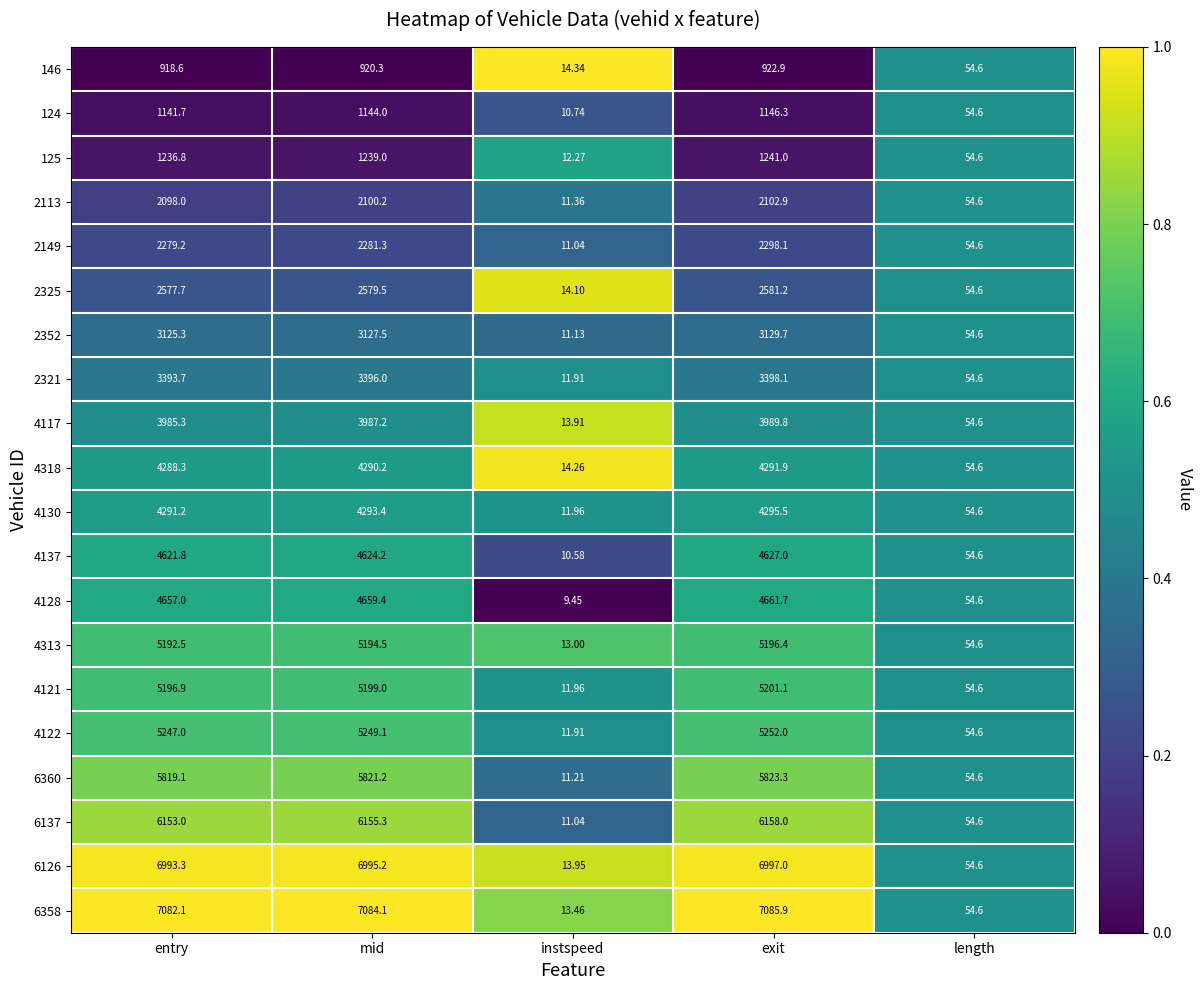

At which category is the sum across all series the highest?

exit